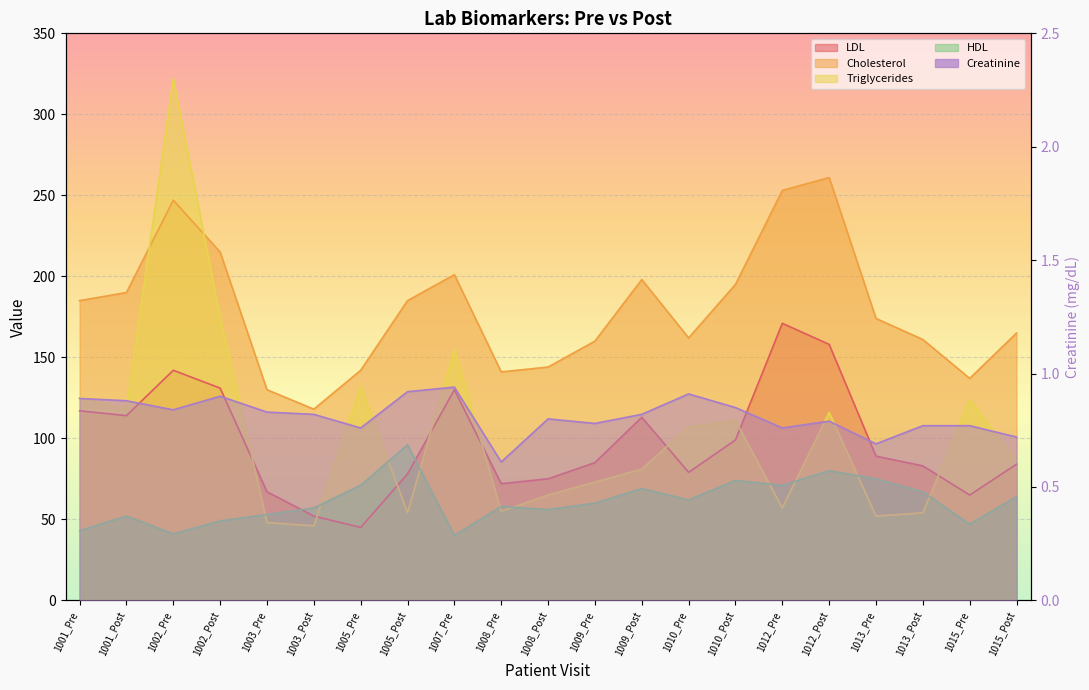

What are all the series names shown in the legend?

LDL, Cholesterol, Triglycerides, HDL, Creatinine